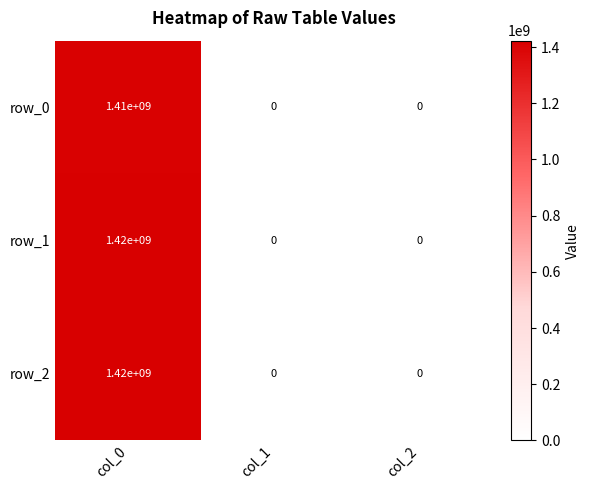

What is the sum of the row_0 values at col_0 and col_2?

1410000000